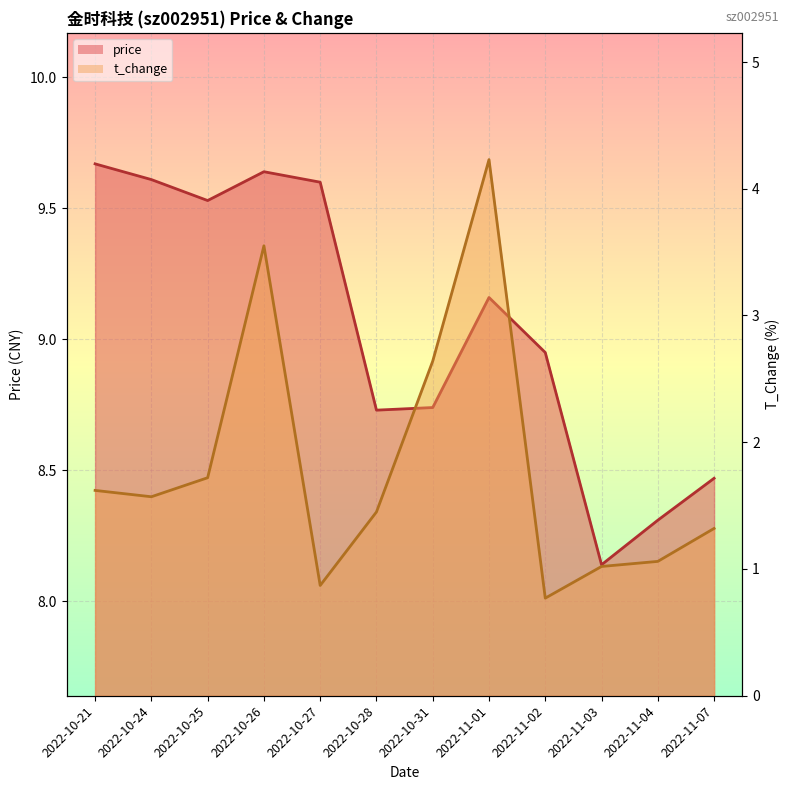

Rank the series at 2022-10-27 from highest to lowest value.

price, t_change